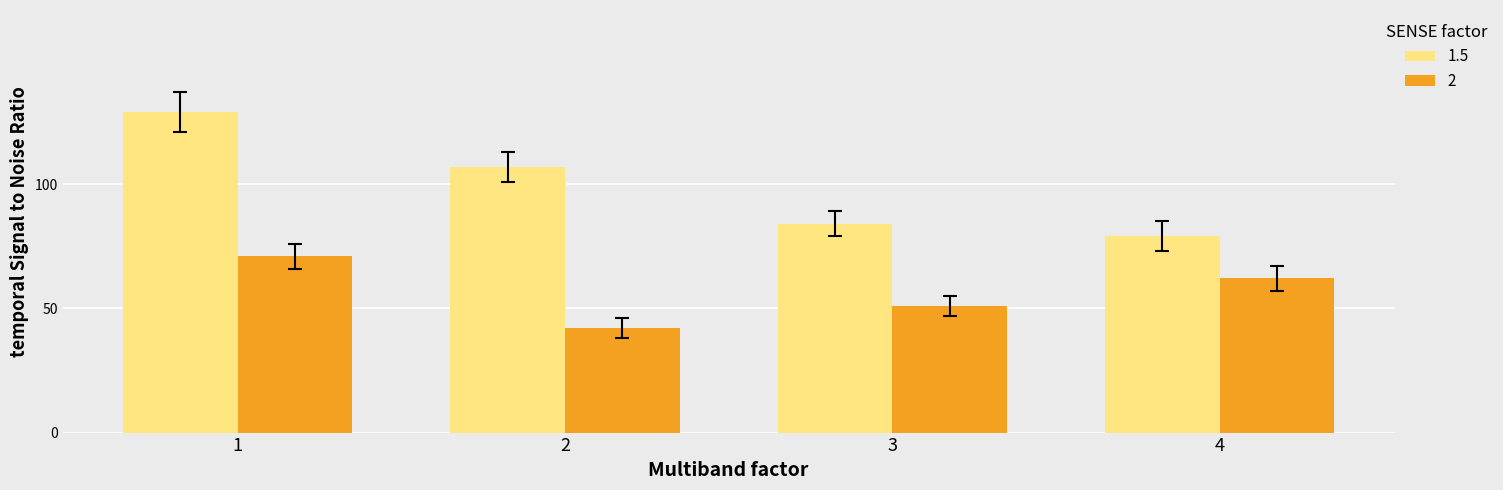

Which category has the lowest value across all series?

2